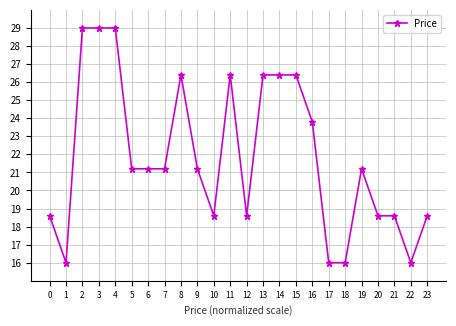

What is the value of the 20th point from the left?

21.2